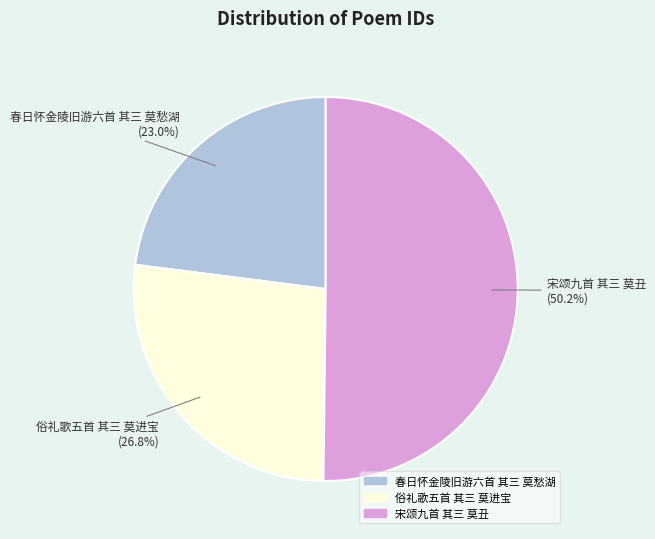

How many segments does this pie chart have?

3